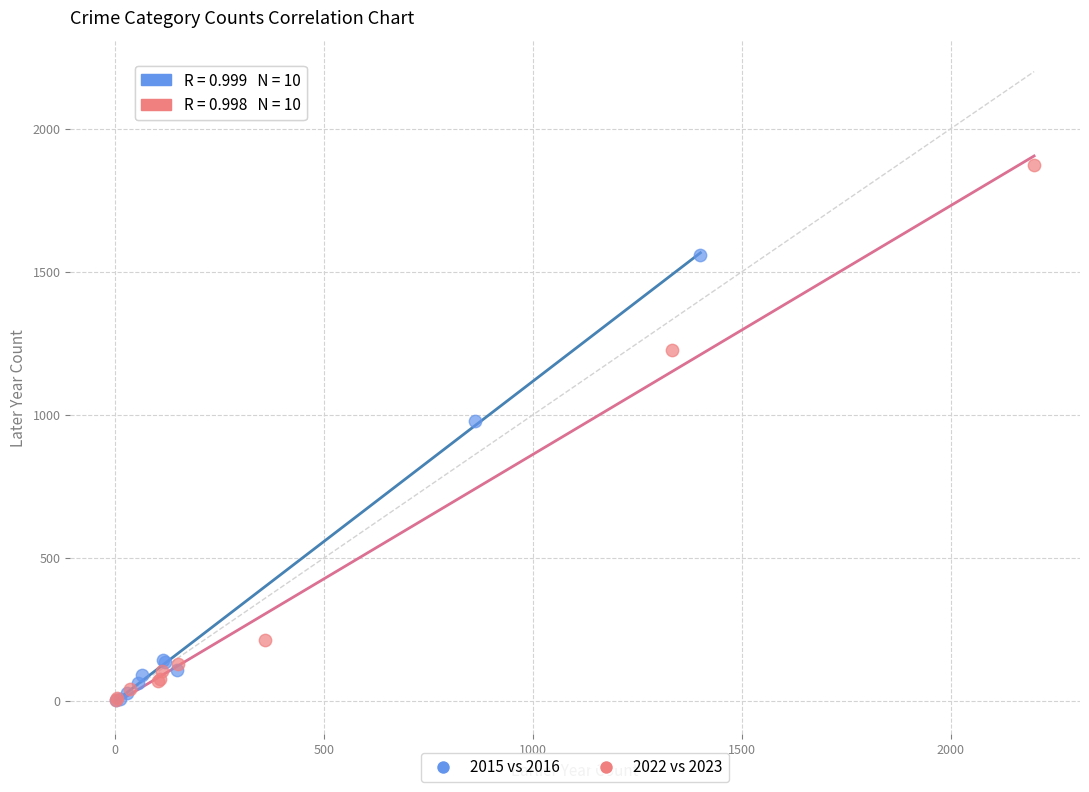

Which series reaches the maximum Y coordinate?

2022 vs 2023